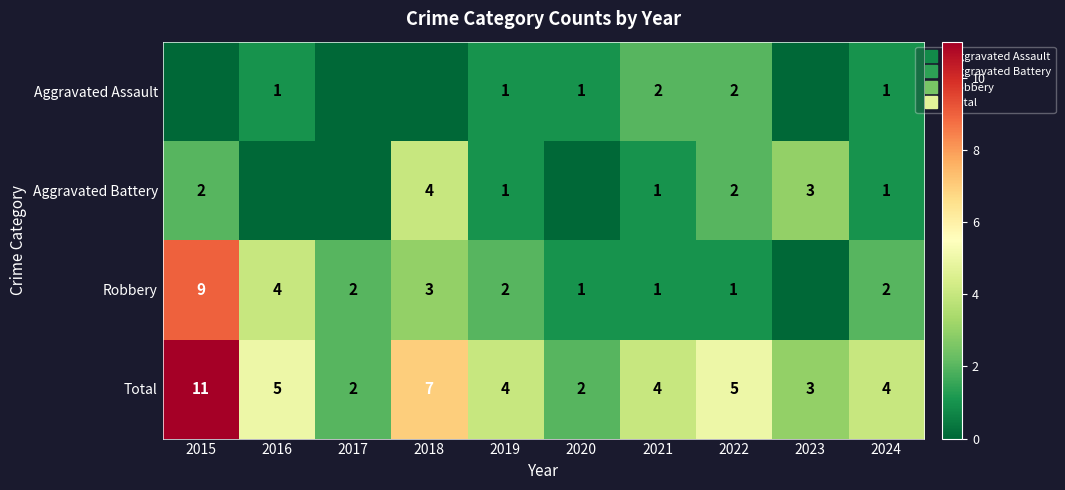

What is the difference between the second highest and minimum values in the Aggravated Battery series?

3